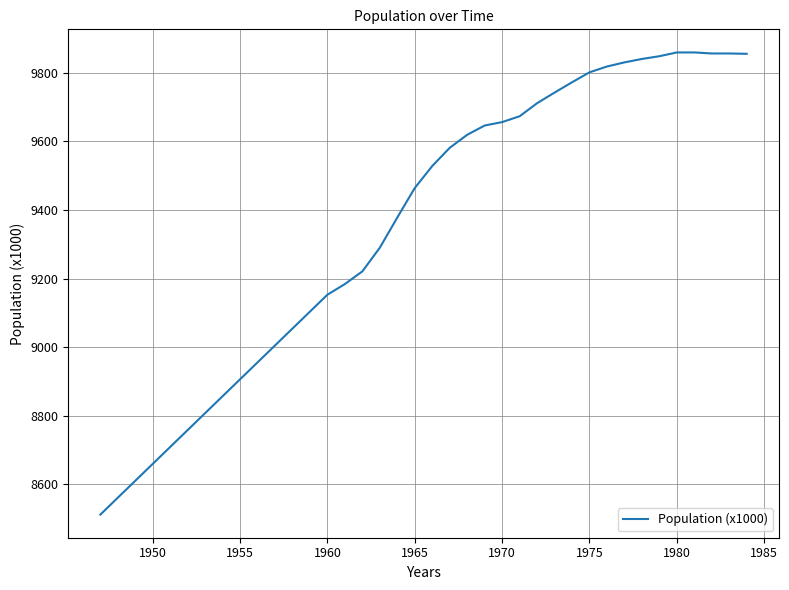

What is the difference between the maximum and minimum values?

1347